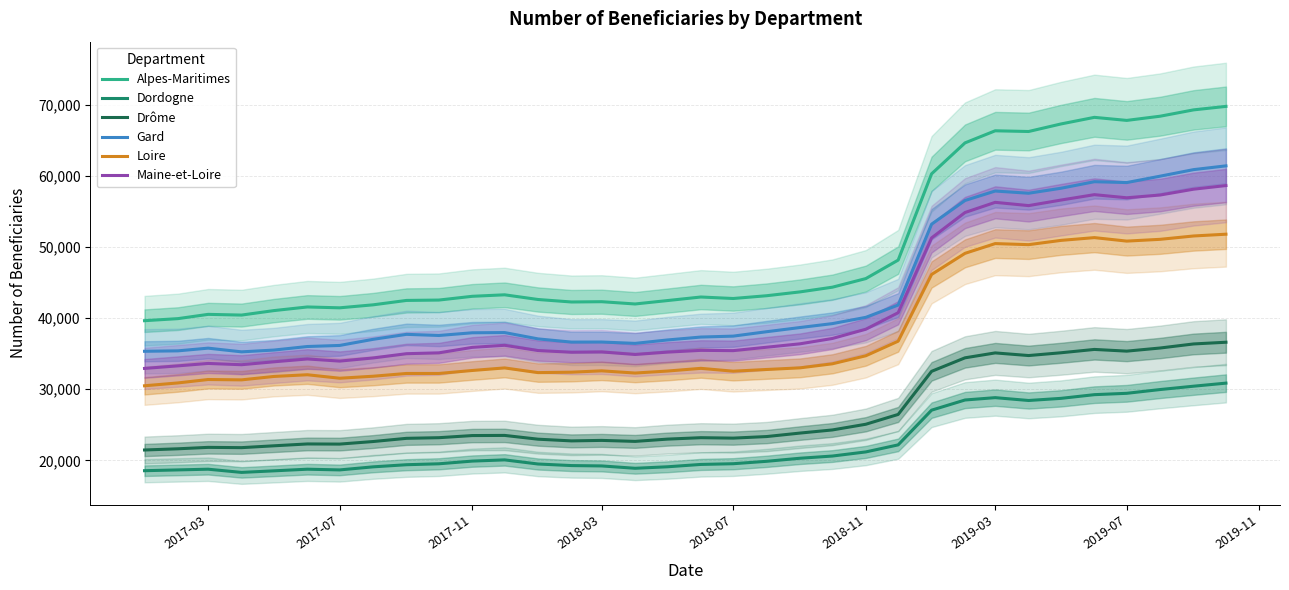

What is the maximum value for Alpes-Maritimes?

69770